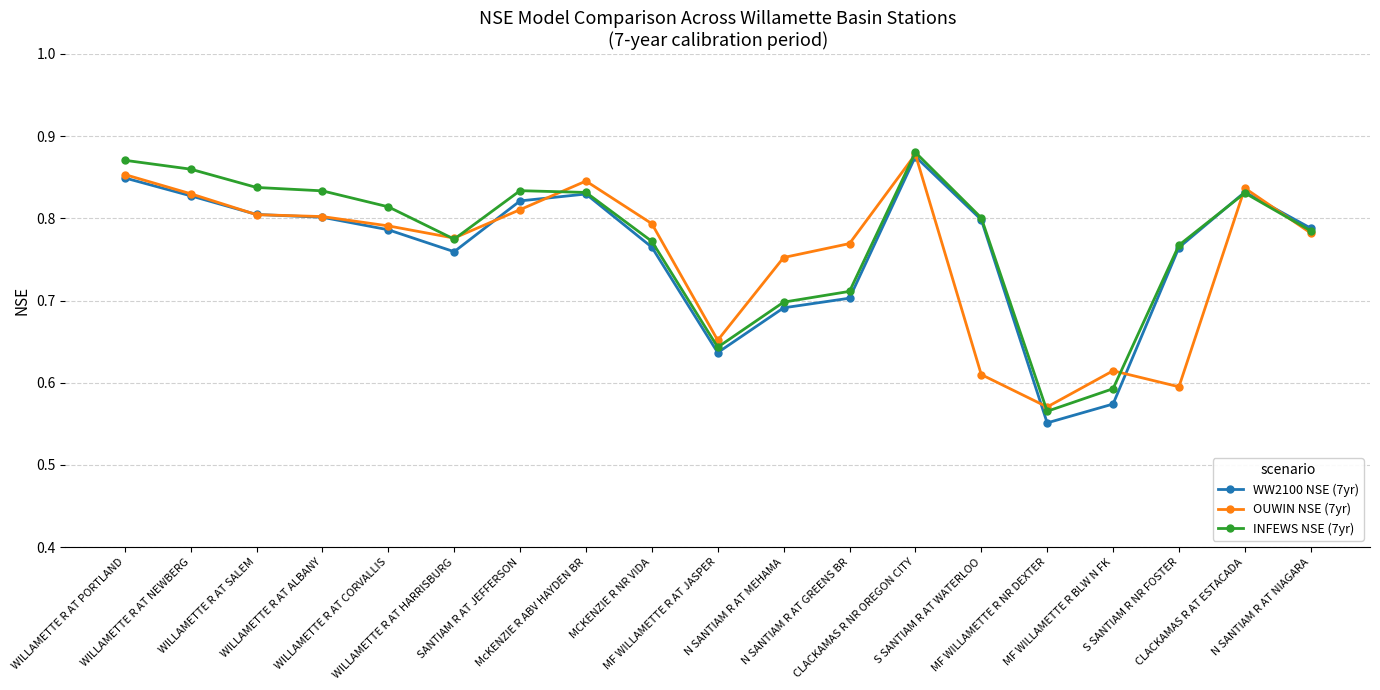

At how many categories does at least one series exceed 0?

19